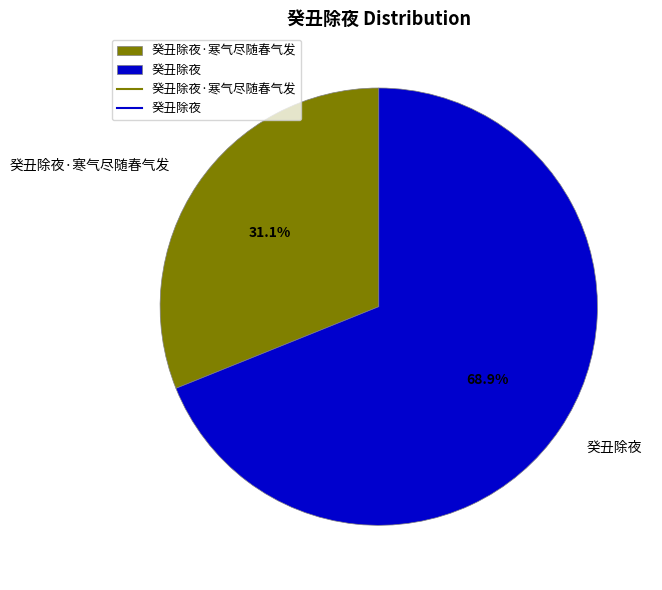

Do 癸丑除夜·寒气尽随春气发 and 癸丑除夜 together represent more than half of the pie?

Yes